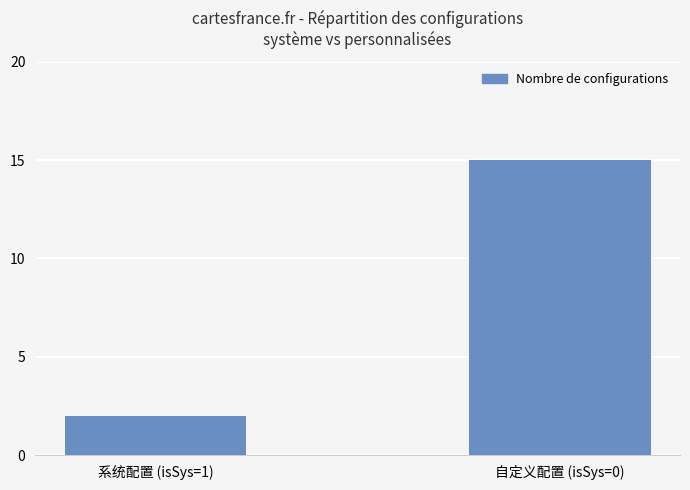

How many bars are there in total?

2